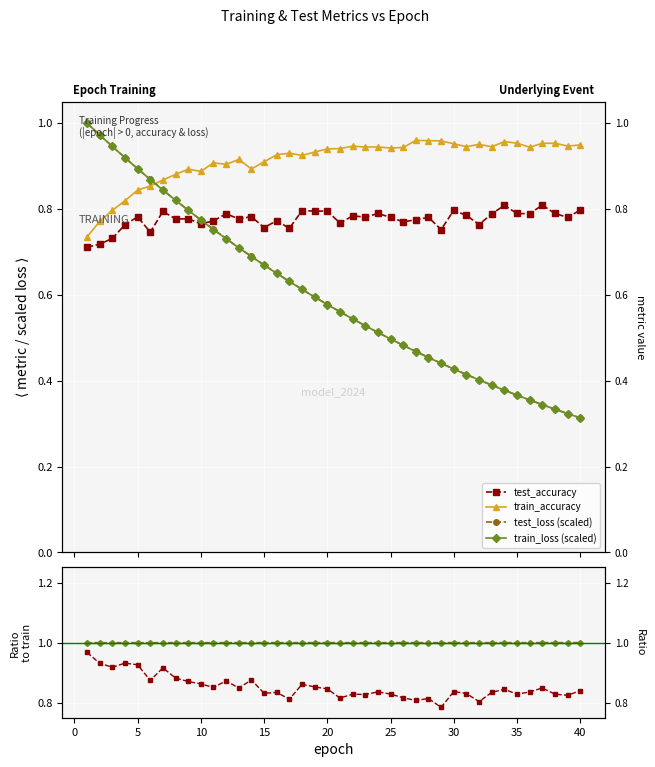

What is the total value across all series at 6?

3.3